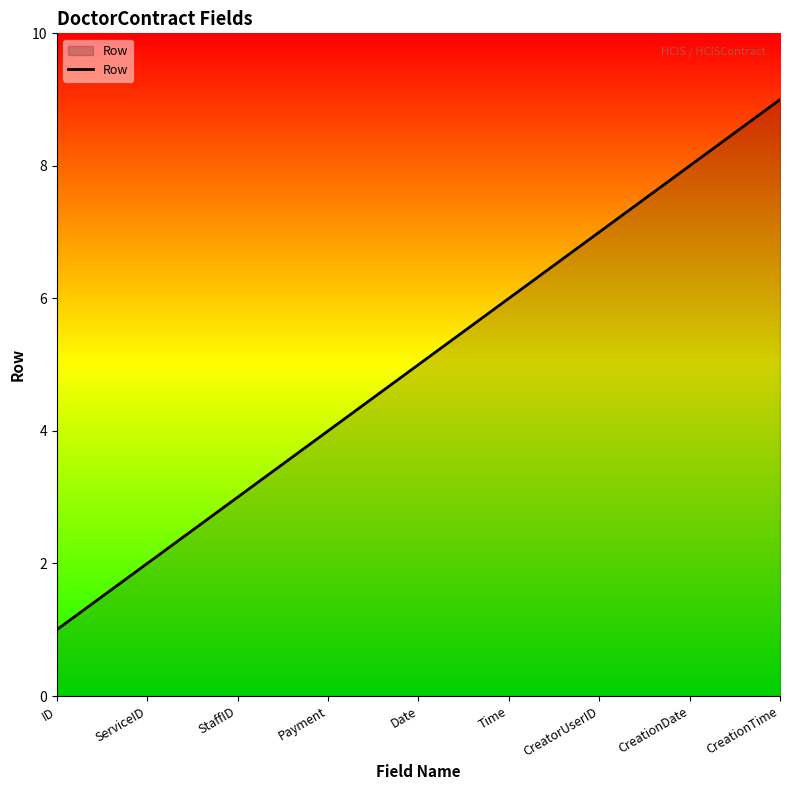

What is the average value?

5